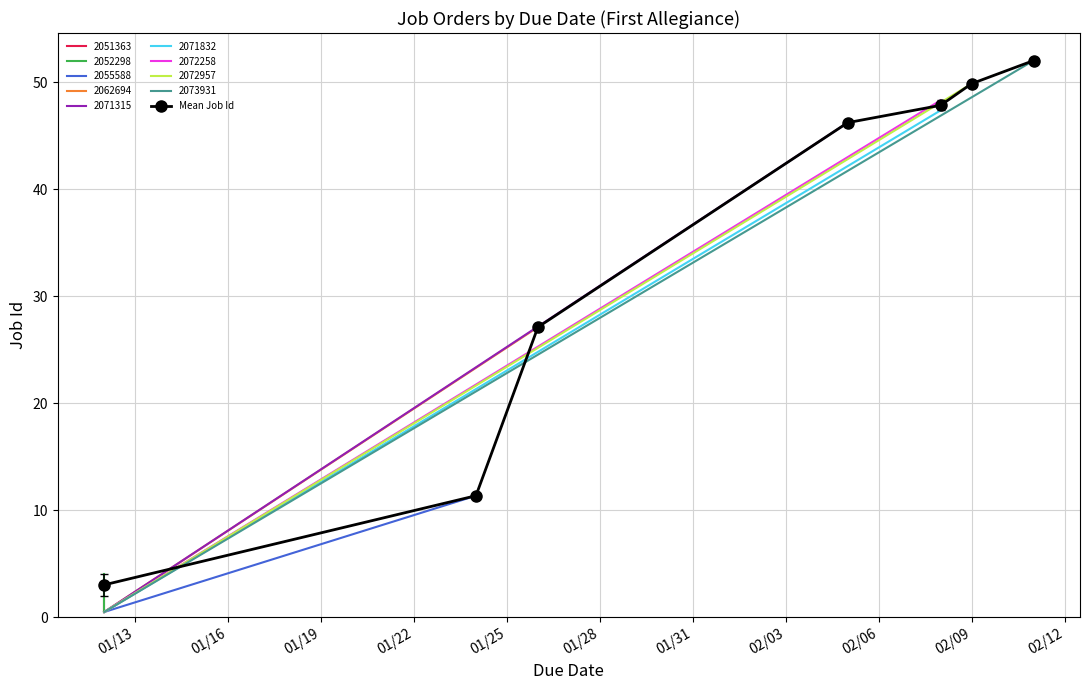

What is the maximum value for Mean Job Id?

52.0